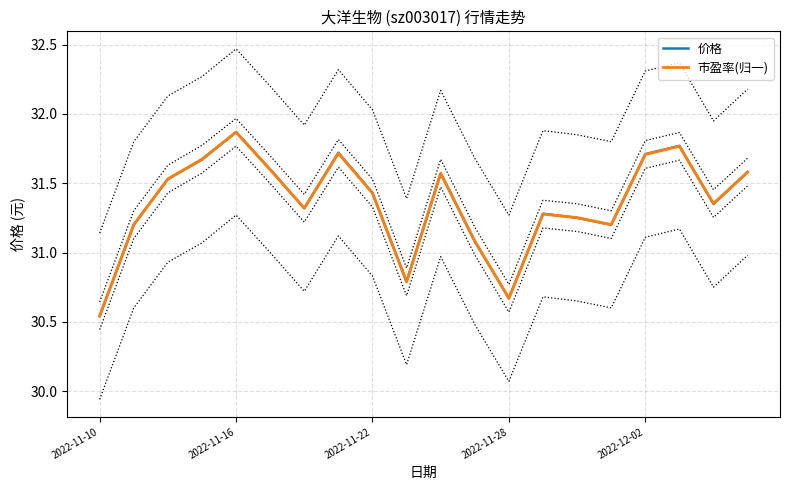

The value of 价格 at 2022-11-28 is 53.7. True or false?

False